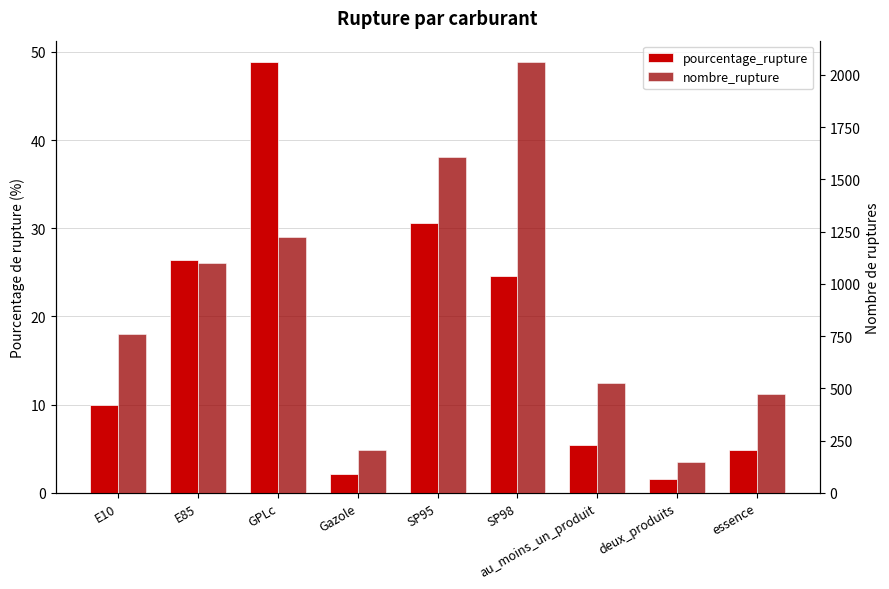

How many data points in nombre_rupture are less than 760?

4